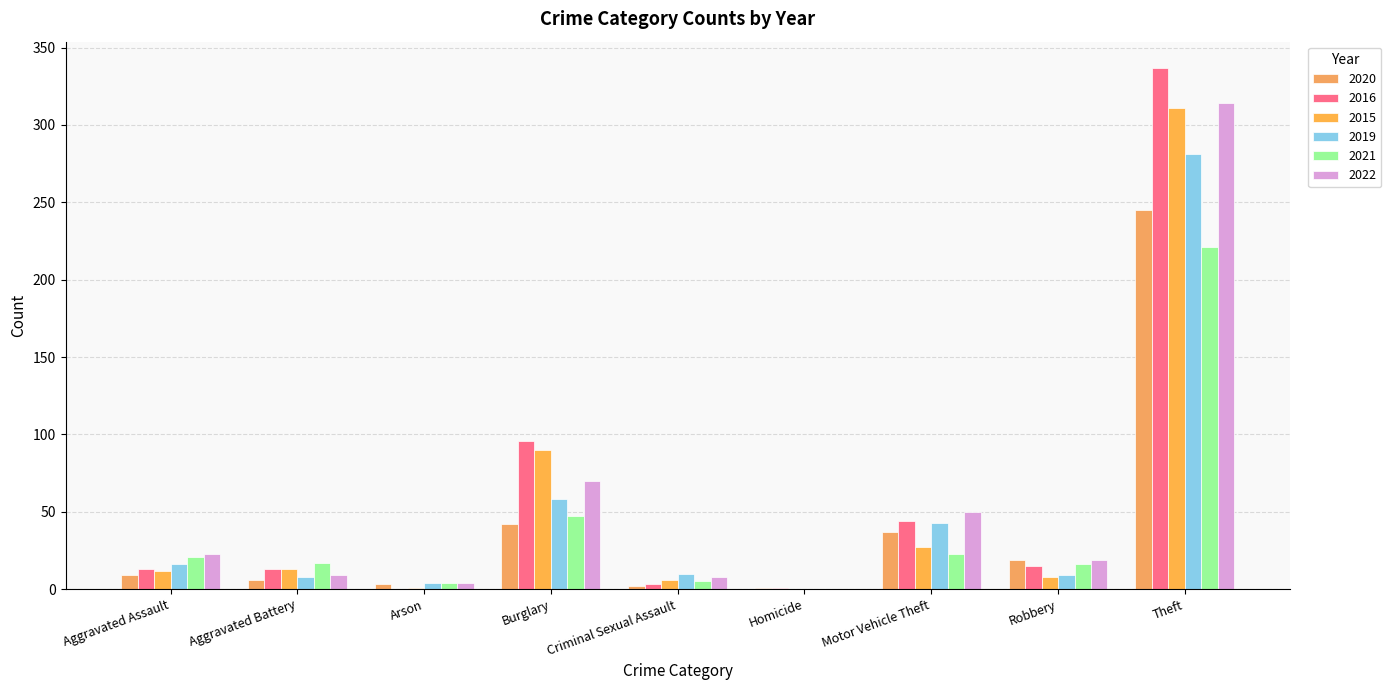

The value of 2020 at Criminal Sexual Assault is 2. True or false?

True